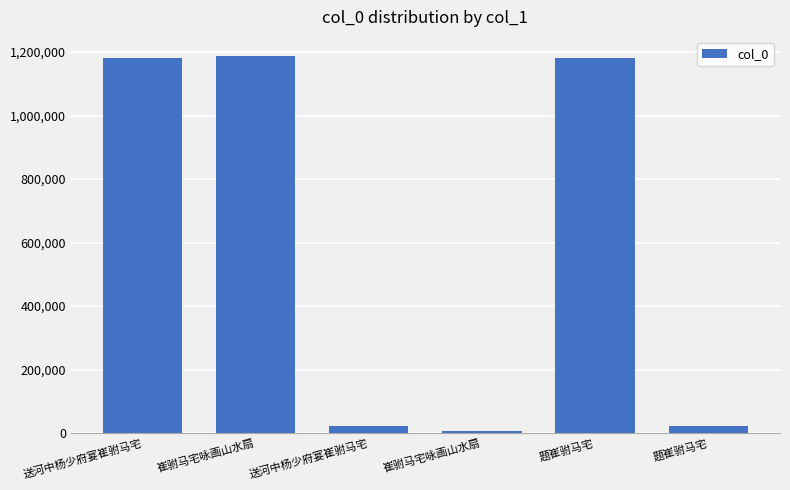

Is it true that the value at 崔驸马宅咏画山水扇 is 350882?

False